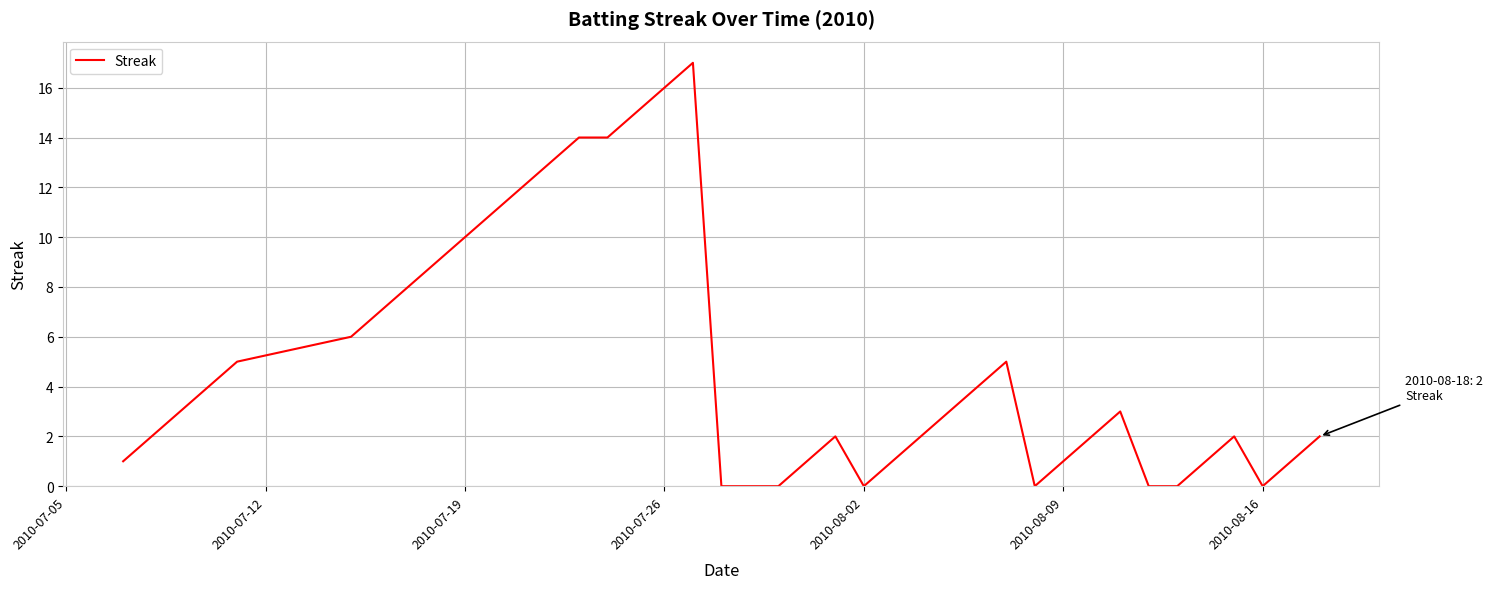

What is the difference between the maximum and minimum values?

17